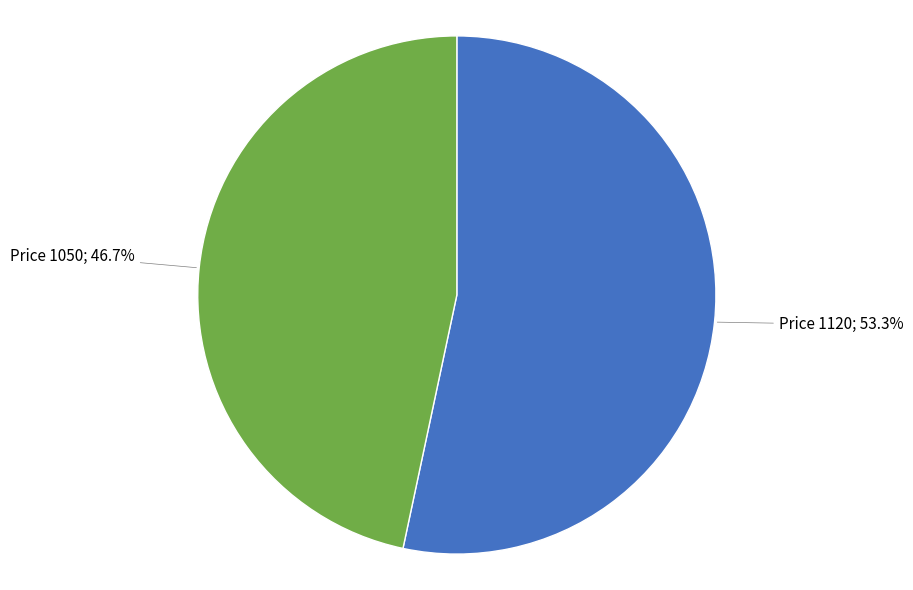

Does any single category account for the majority?

Yes